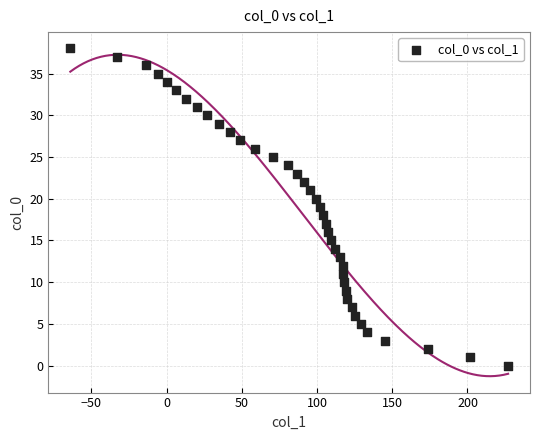

What is the range of X values (max minus min)?

291